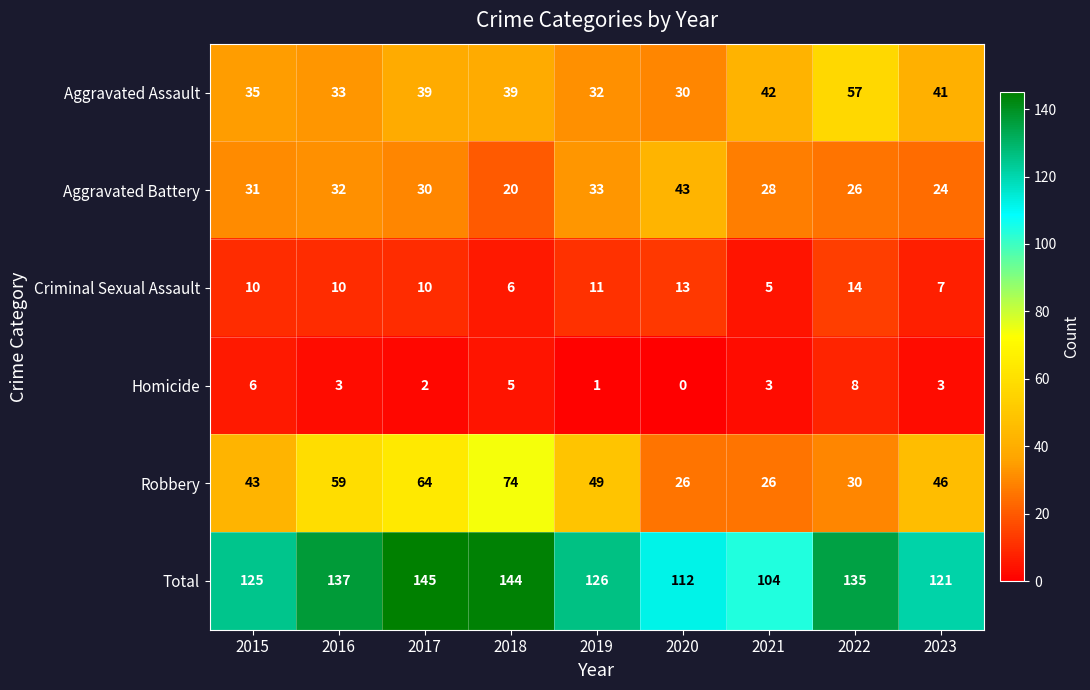

True or false: Aggravated Battery has a value of 26 at 2018.

False